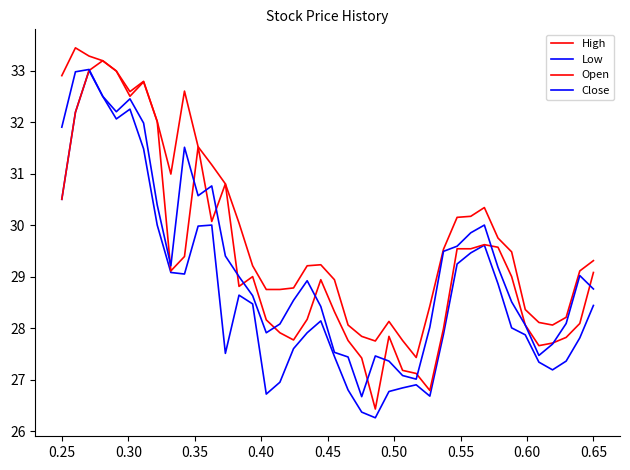

How many interior local peaks does the Open series have?

8